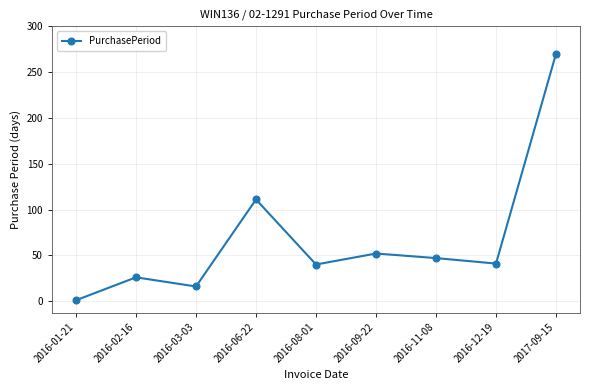

Is it true that the value at 2016-06-22 is 111?

True